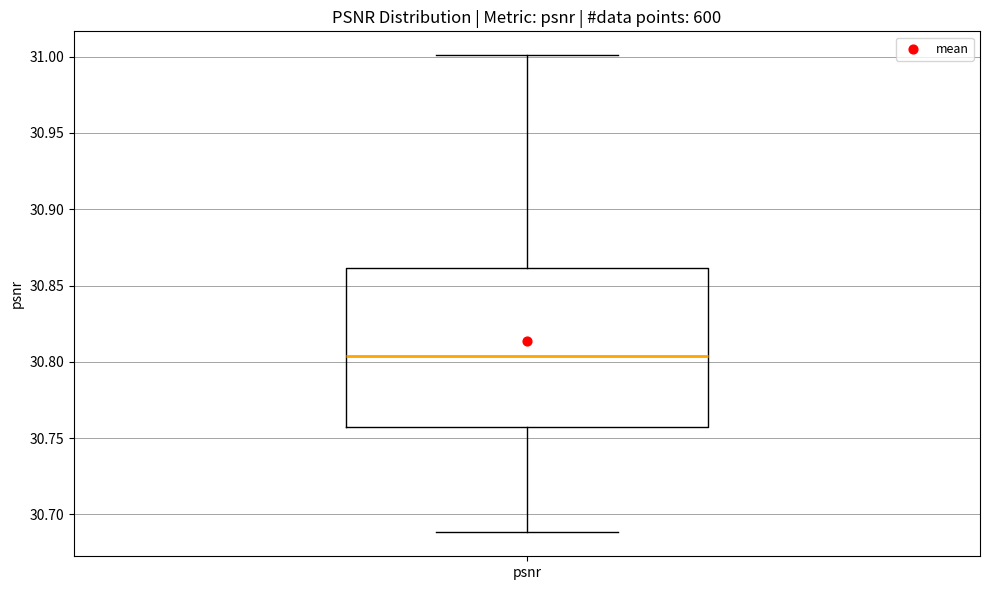

Transcribe this box plot: give where the median line is, the range the box spans, and where the two whiskers end, as read against the y-axis. The values are not printed on the chart, so give them approximately, as read against the axis.

median 30.805, box 30.755 to 30.860, whiskers 30.690 to 31.000